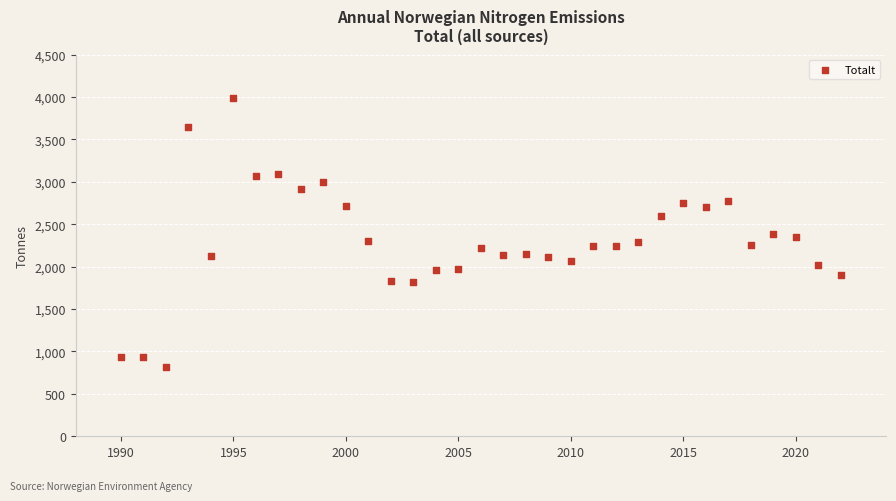

What is the range of X values (max minus min)?

32